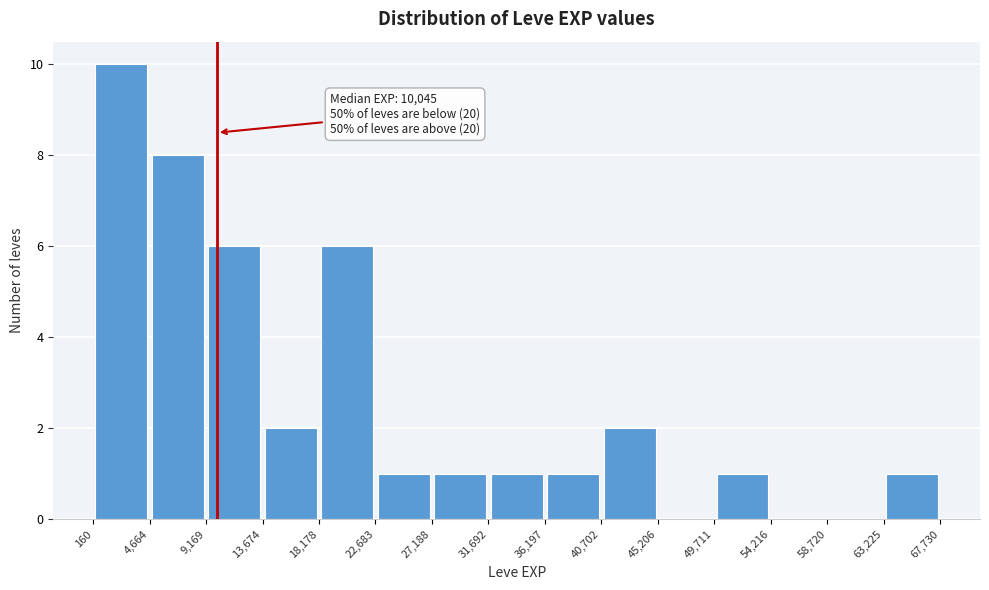

Which range on the x-axis has the tallest bar?

160 to 4,664